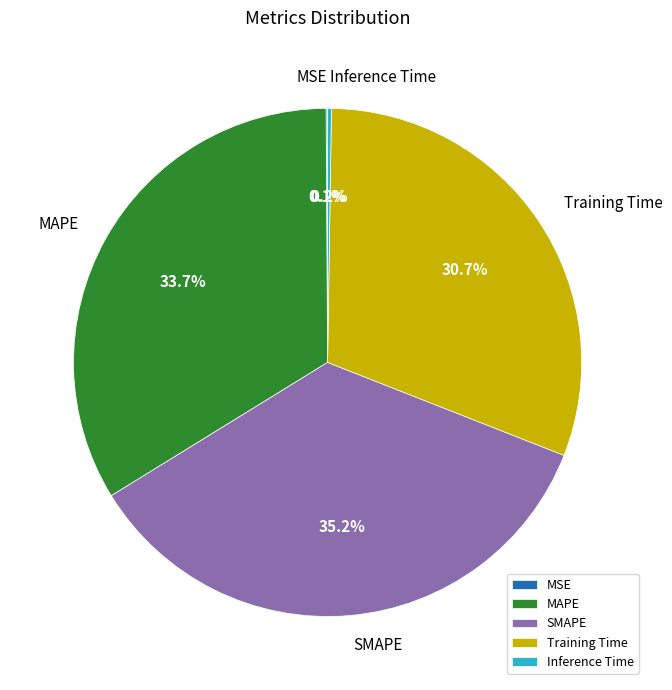

Do Training Time and MAPE together represent more than half of the pie?

Yes